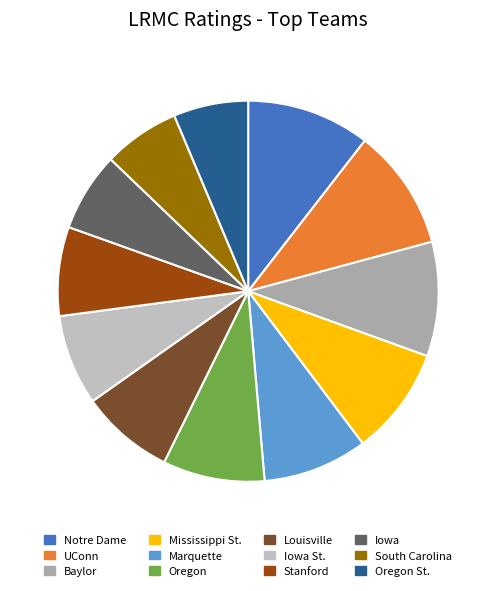

Which slice is the smallest?

Oregon St.